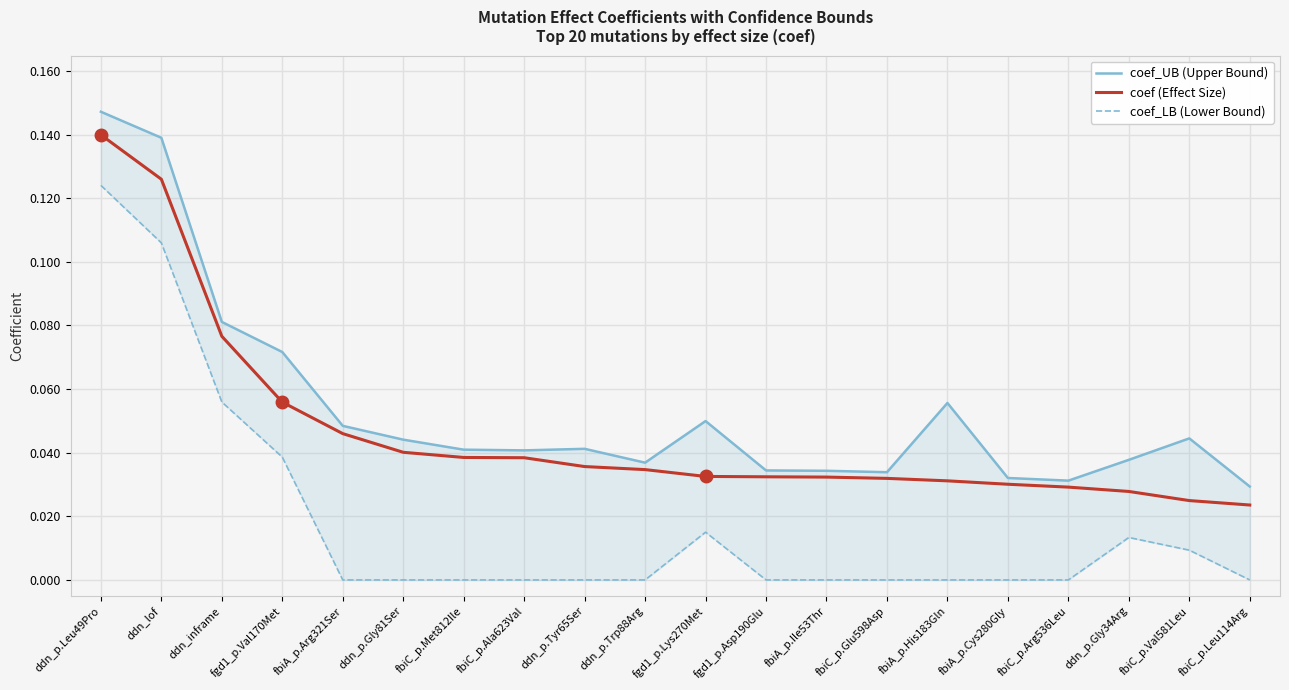

Which series has the largest total across all categories?

coef_UB (Upper Bound)